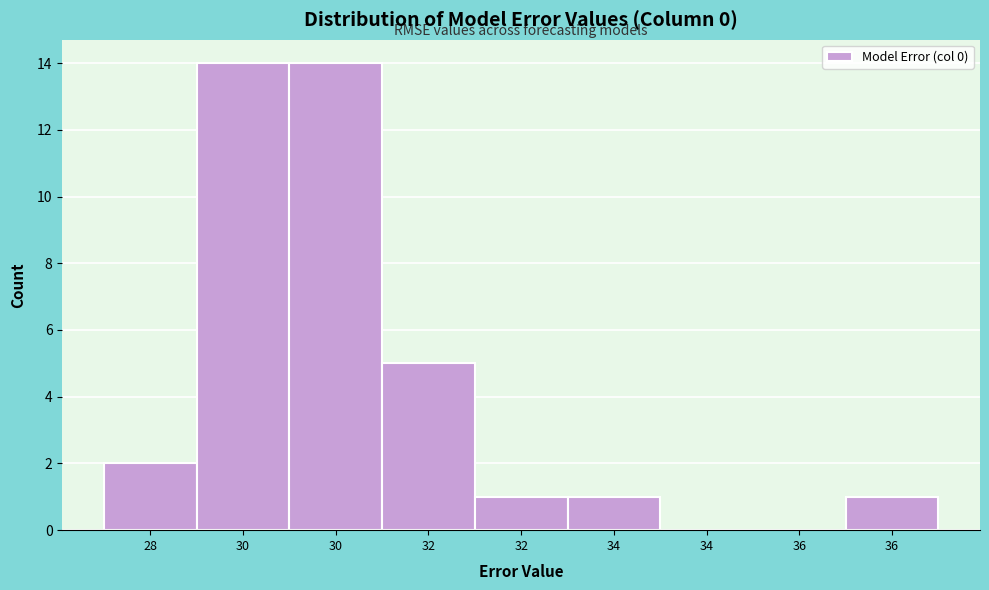

How many distinct data groups are displayed?

1